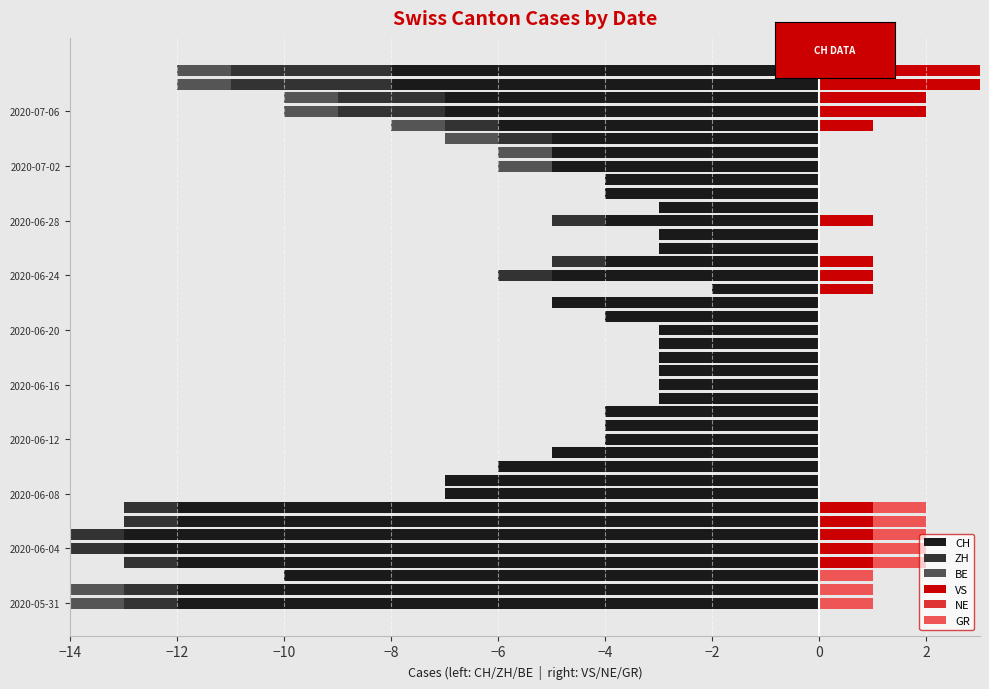

True or false: CH has a value of -0.9 at 17.

False